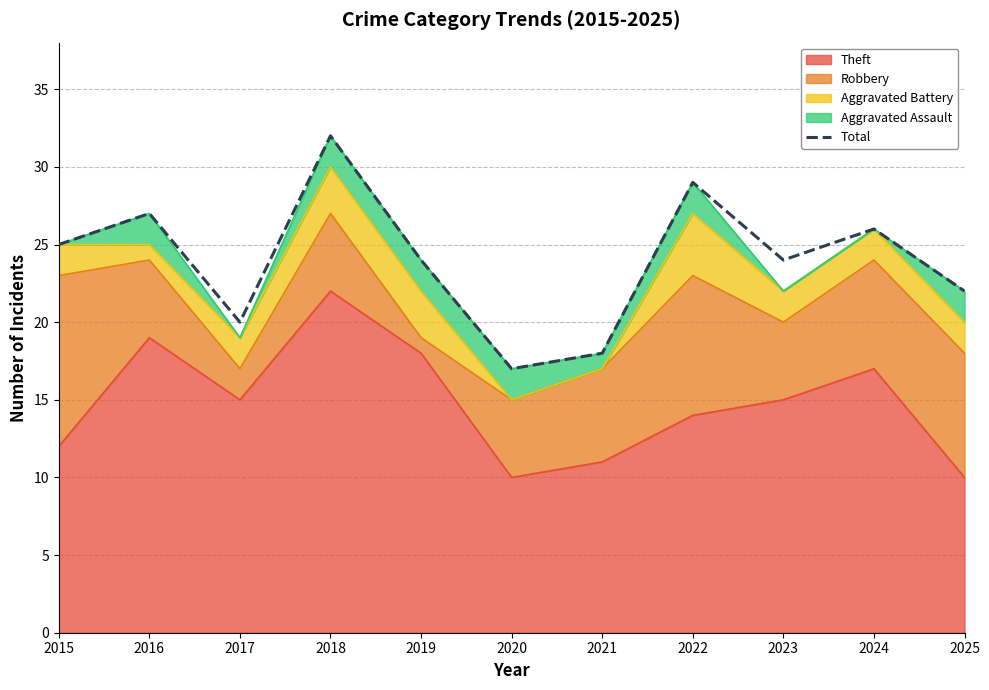

At which label is the value closest to 24?

2019